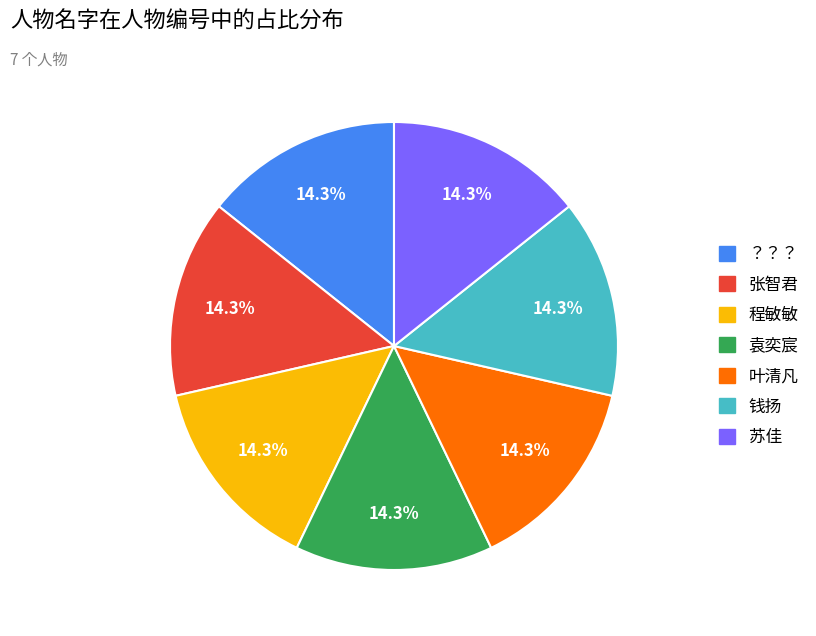

Count the number of slices in the pie.

7